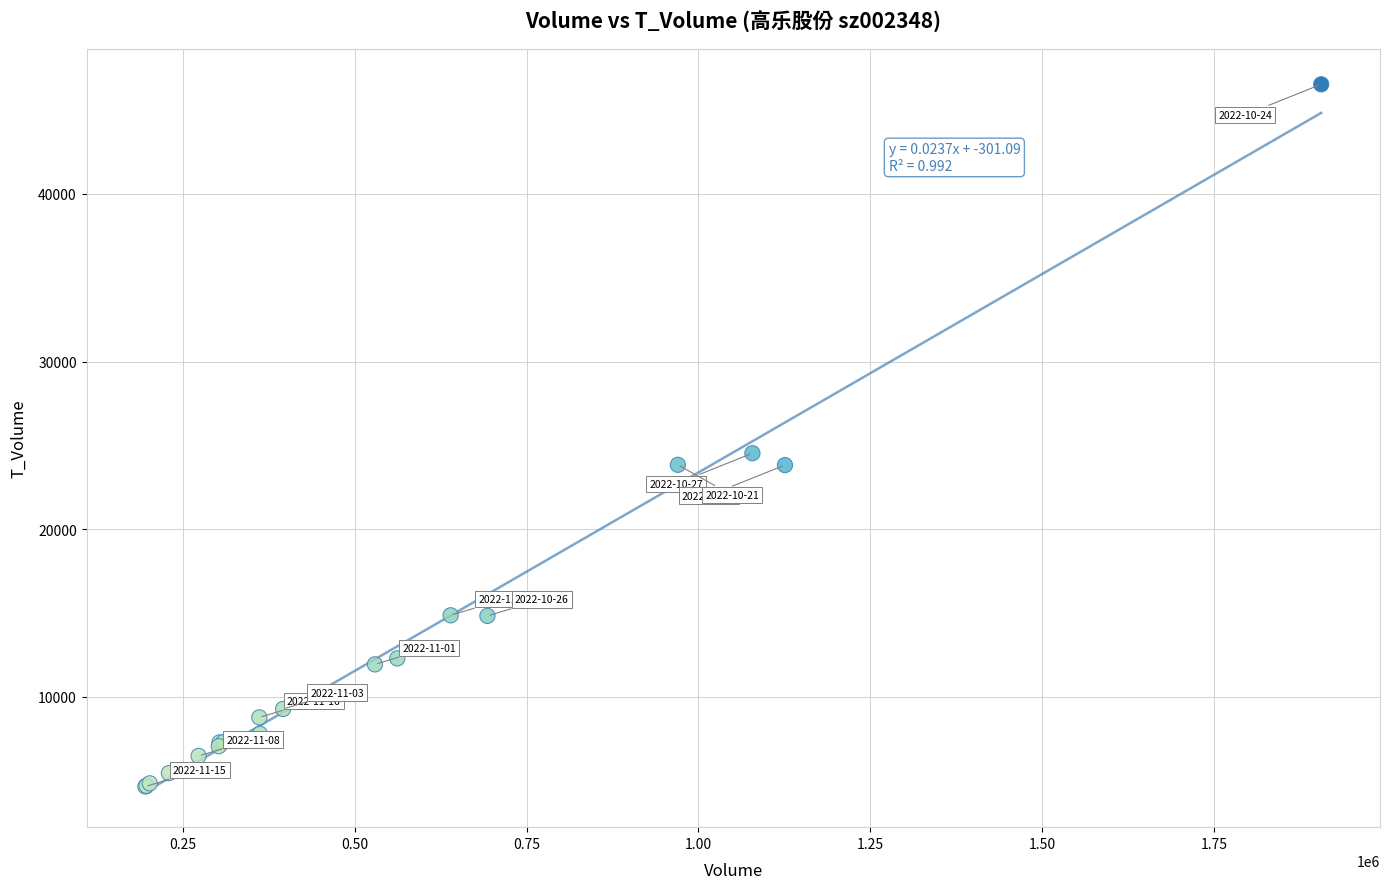

What Y value in the scatter plot is closest to 25589?

24527